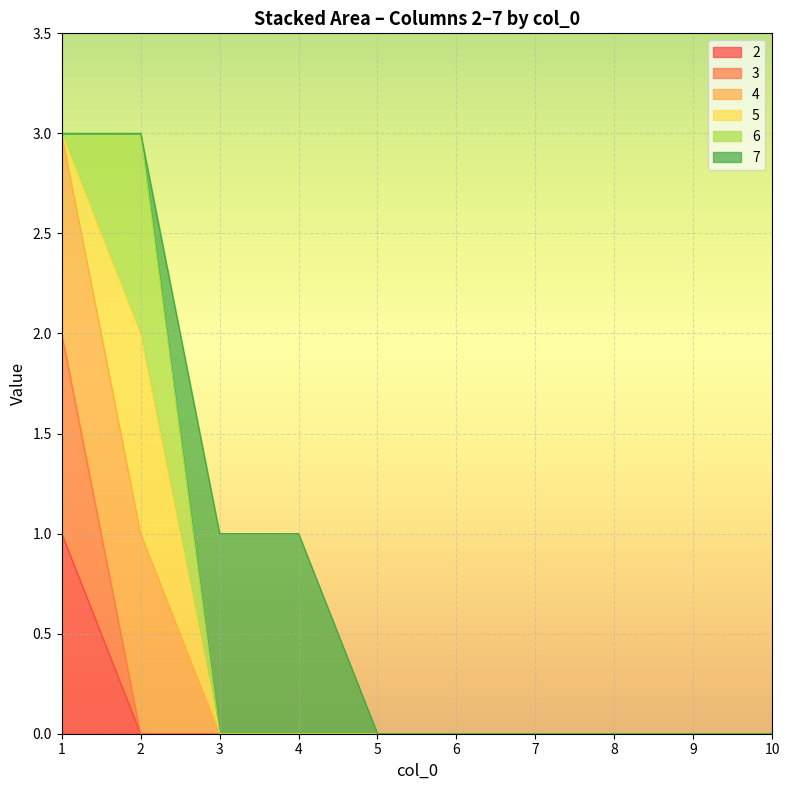

Does the chart display data point markers on the line(s)?

No